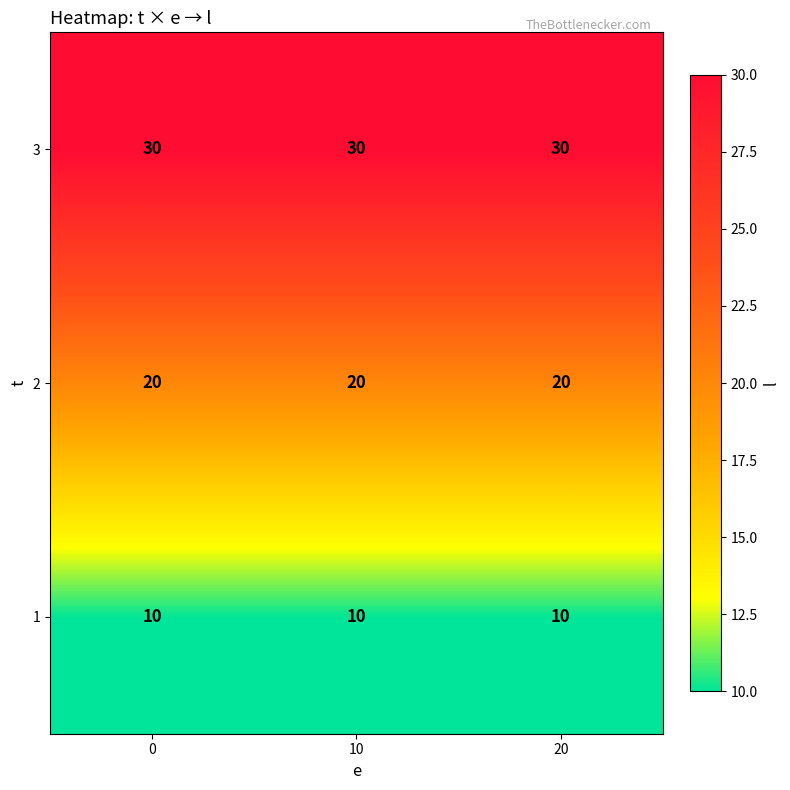

Rank the series at 0 from highest to lowest value.

3, 2, 1